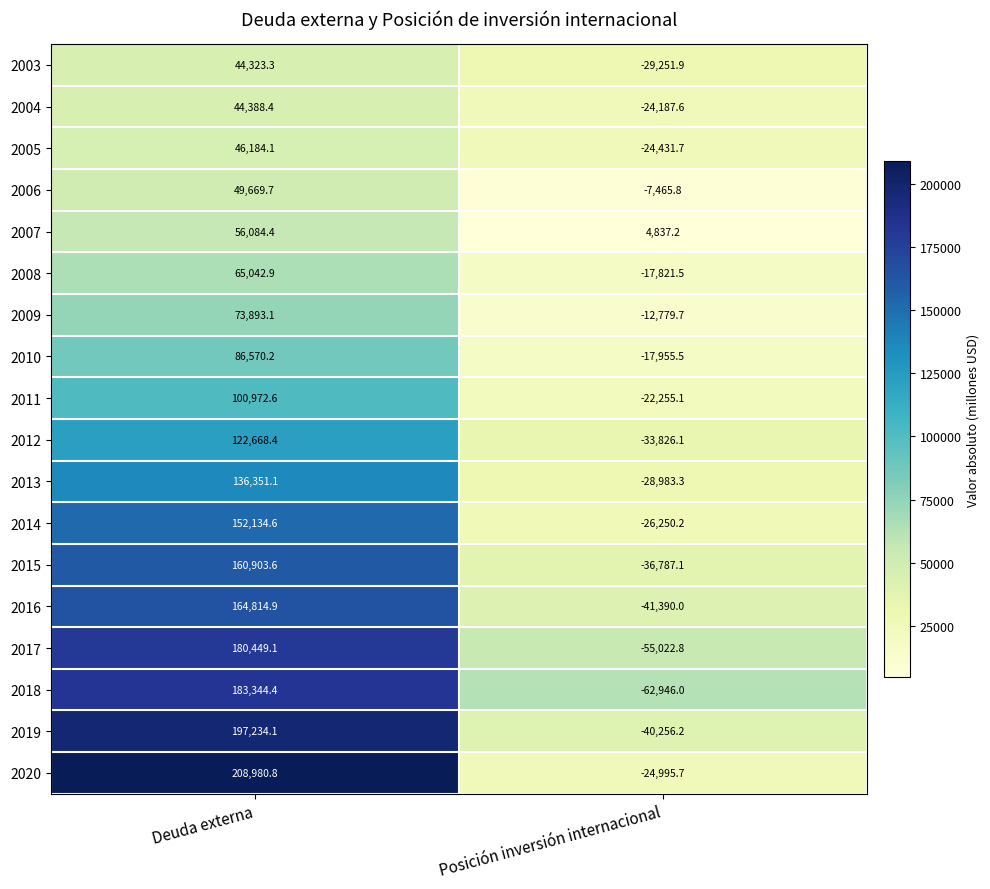

Which series has the largest range (max minus min)?

2018